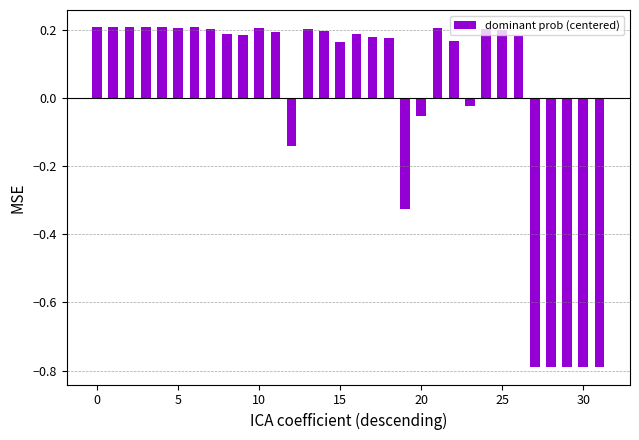

How many bars are there in total?

32